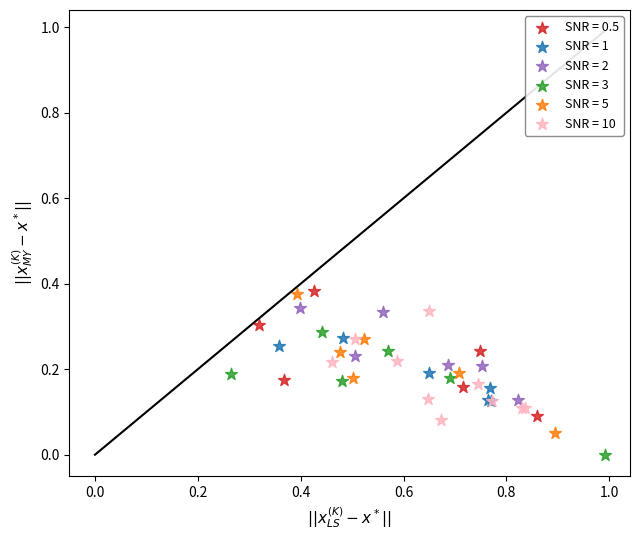

Which series contains the lowest Y value?

SNR = 3